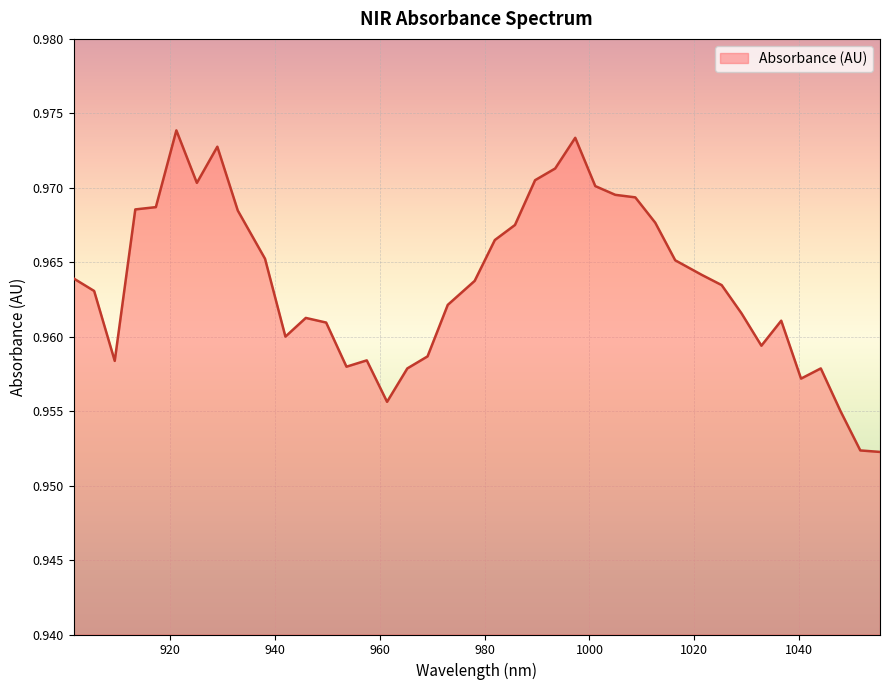

Which label corresponds to the largest value in the chart?

921.264622